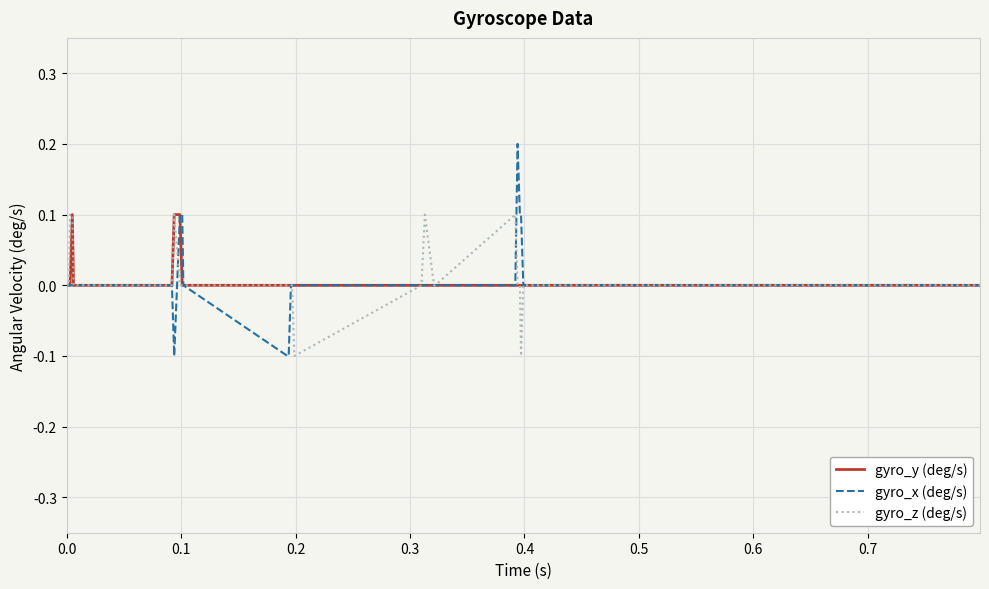

How many distinct data groups are displayed?

3